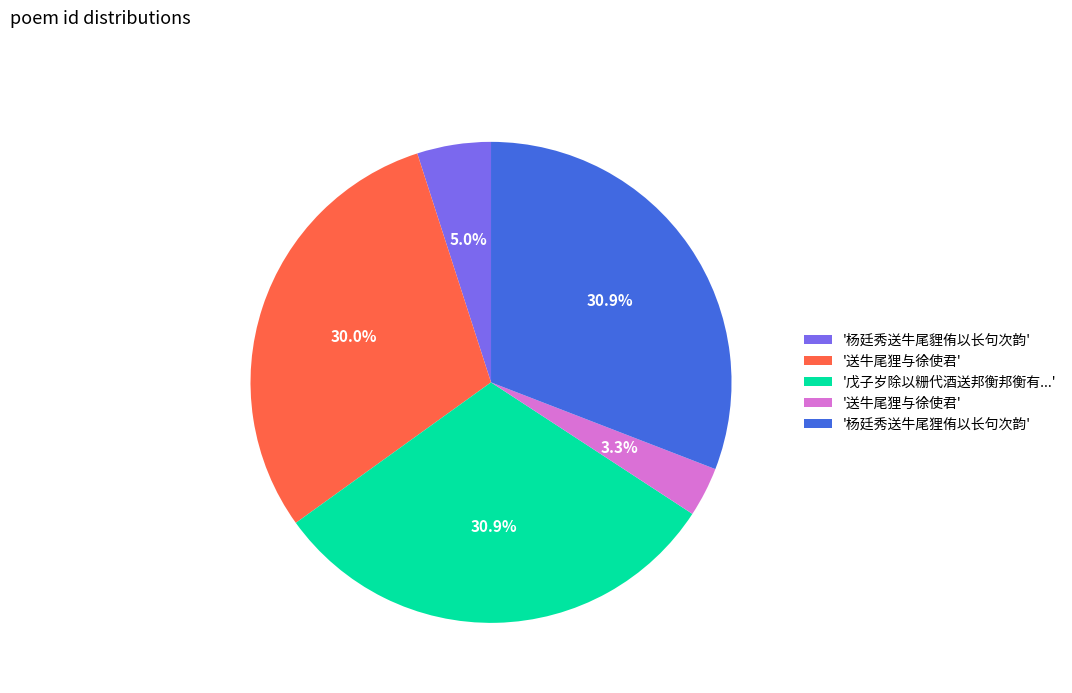

Does any single category account for the majority?

No